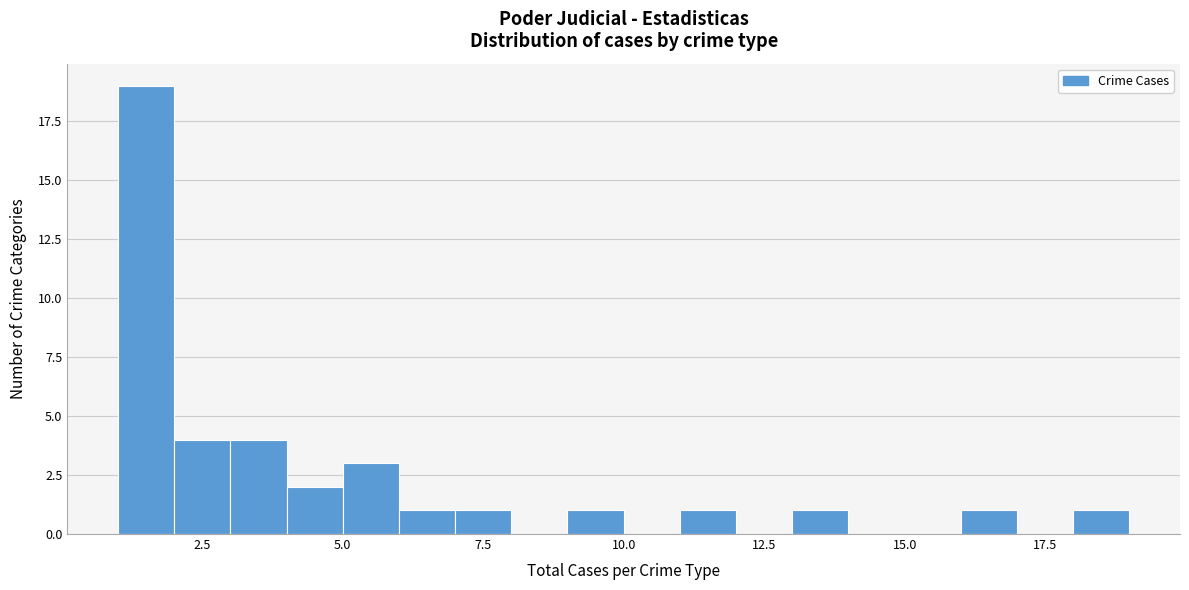

Around what value on the x-axis is the tallest bar? Give the approximate position of its centre, as read against the axis.

1.5